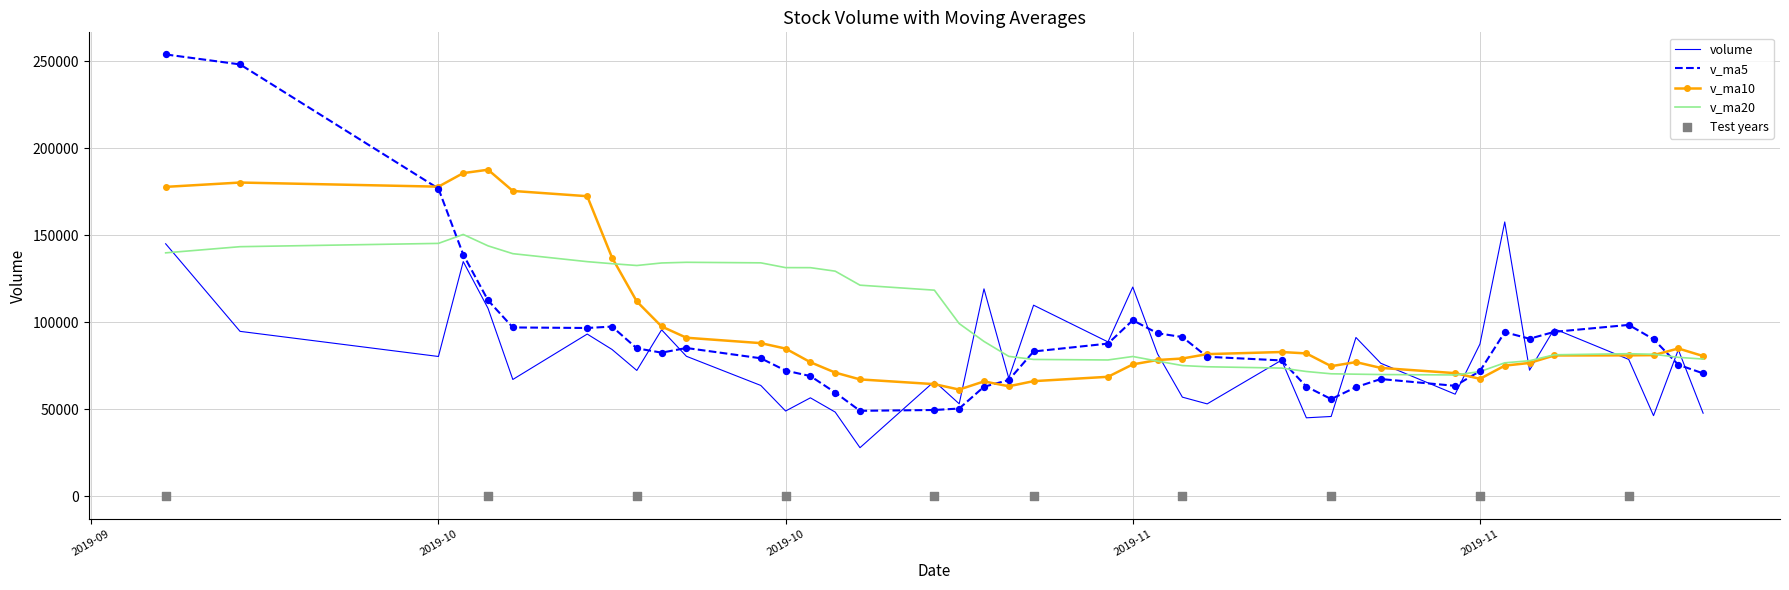

What are all the series names shown in the legend?

volume, v_ma5, v_ma10, v_ma20